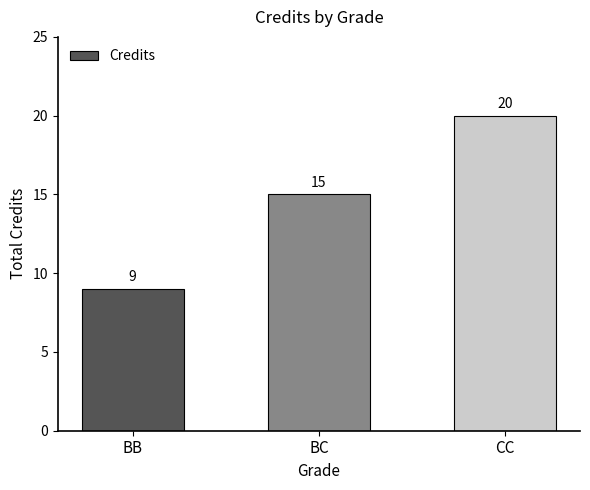

Where is the data nearest to the value 14?

BC